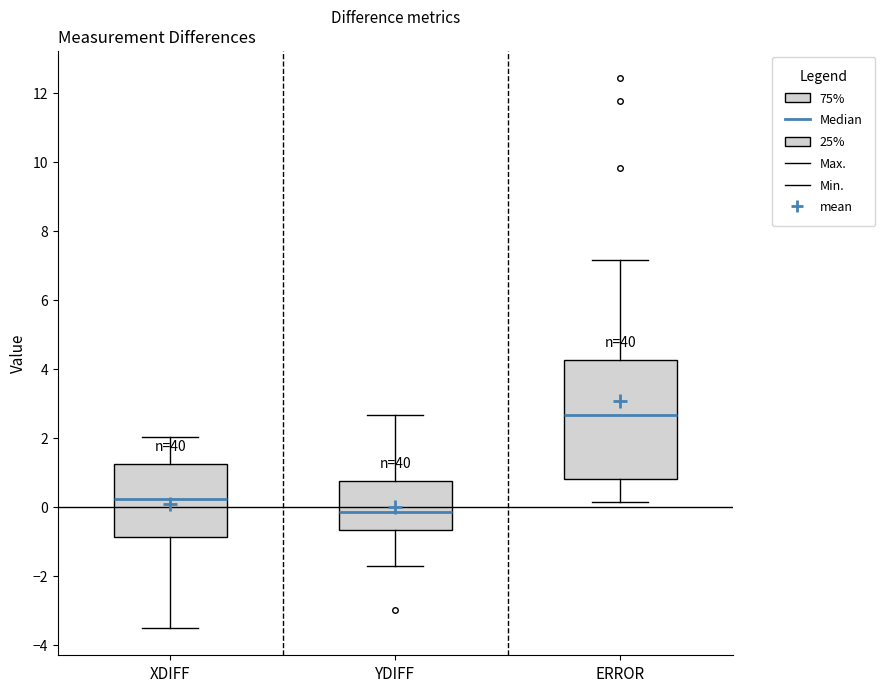

Reading left to right, read every box against the y-axis: the position of its median line, the range the box covers, and the ends of its whiskers. The values are not printed on the chart, so give them approximately, as read against the axis.

XDIFF: median 0.2, box -0.8 to 1.2, whiskers -3.6 to 2.0
YDIFF: median -0.2, box -0.6 to 0.8, whiskers -1.8 to 2.6
ERROR: median 2.6, box 0.8 to 4.2, whiskers 0.2 to 7.2